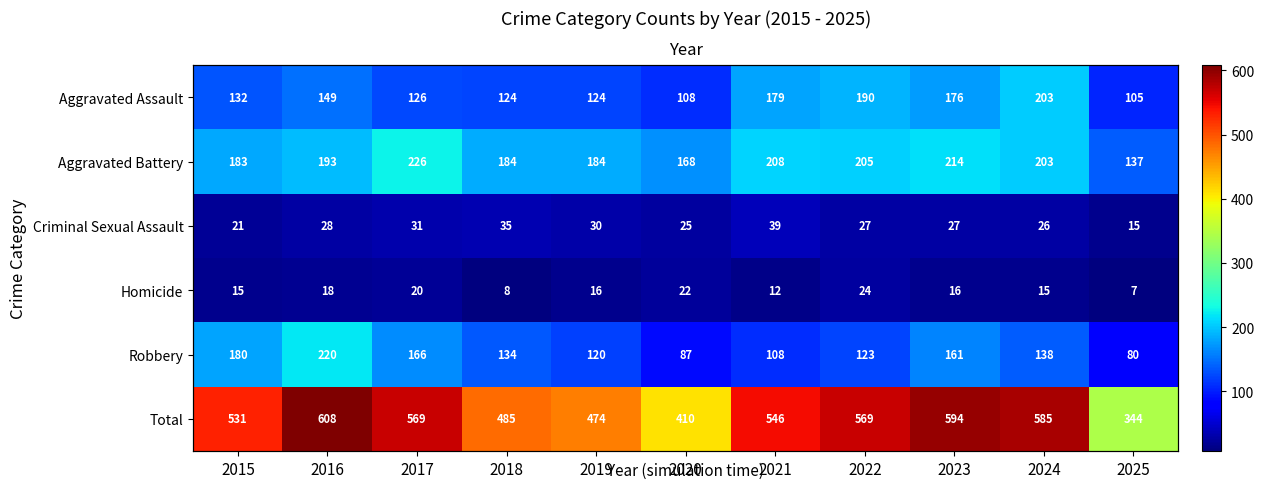

List the series in order of their peak value, highest first.

Total, Aggravated Battery, Robbery, Aggravated Assault, Criminal Sexual Assault, Homicide